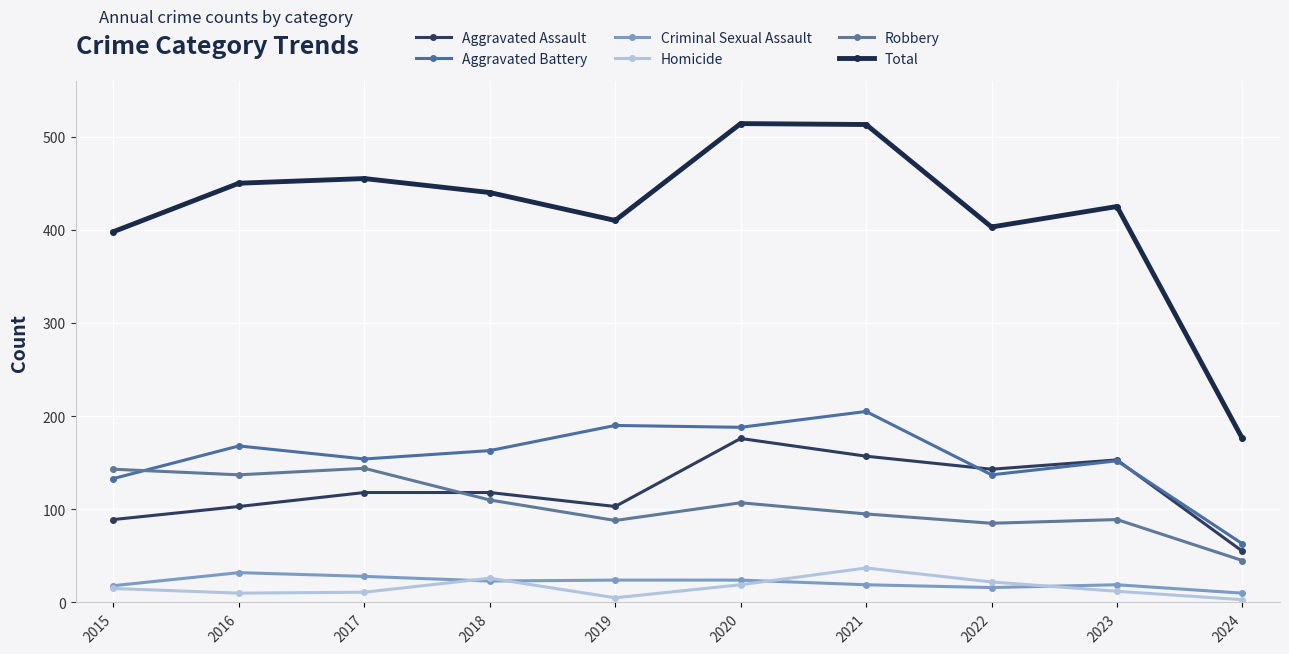

How many categories are shown in the chart?

10